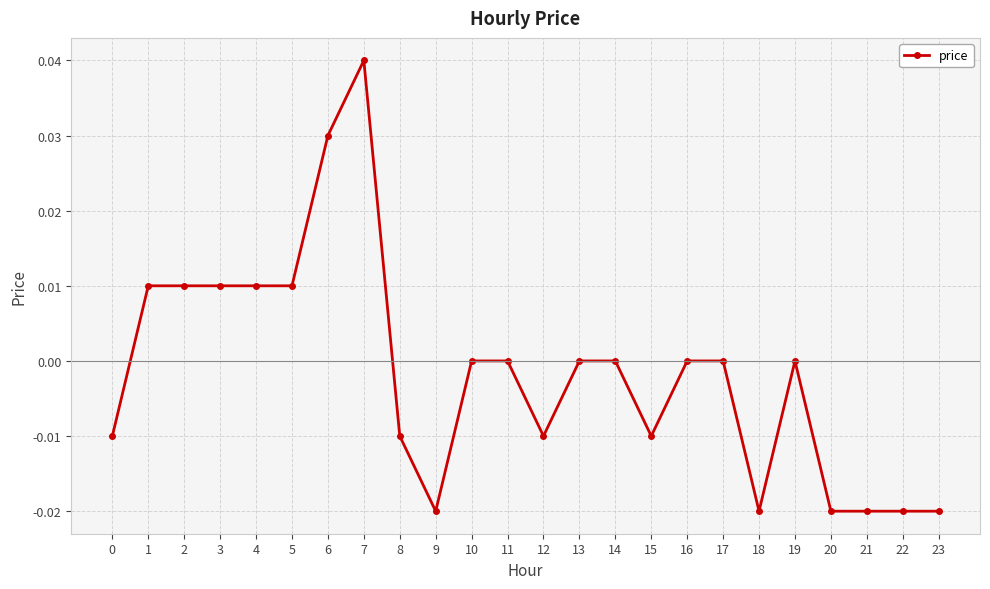

How many series are shown in this chart?

1